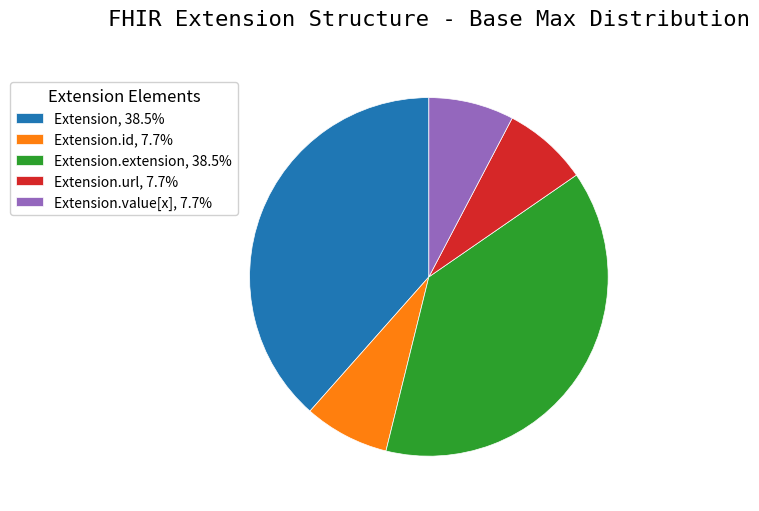

Is the sum of Extension.id, 7.7% and Extension, 38.5% greater than half?

No